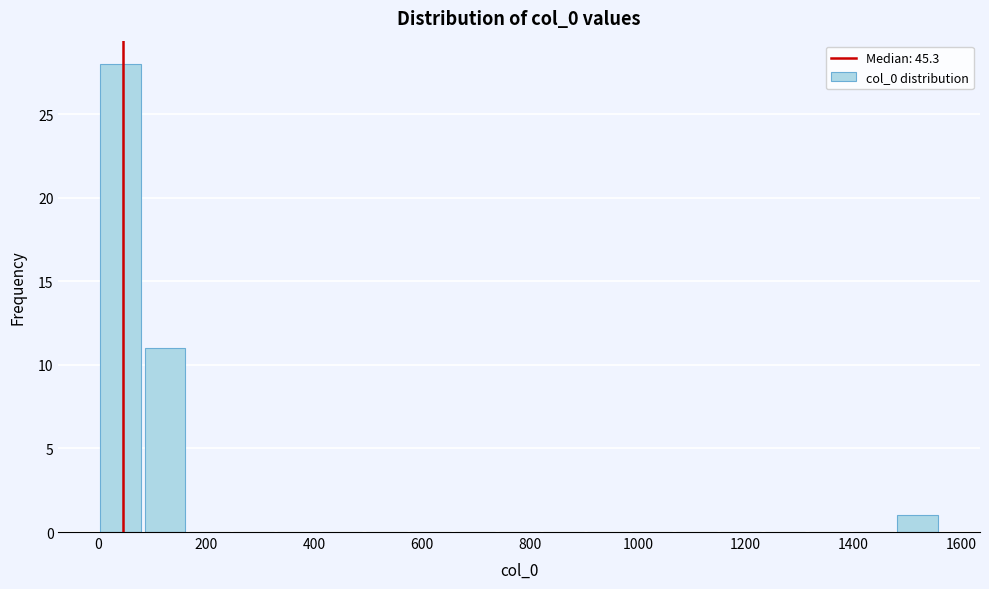

Over which range of the x-axis is the bar tallest?

0 to 80